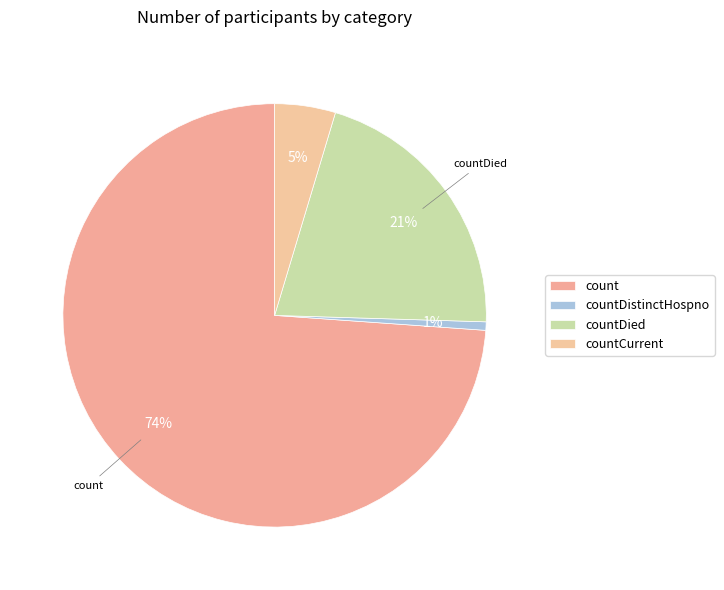

What percentage is the countDied slice, to the nearest percent?

21%